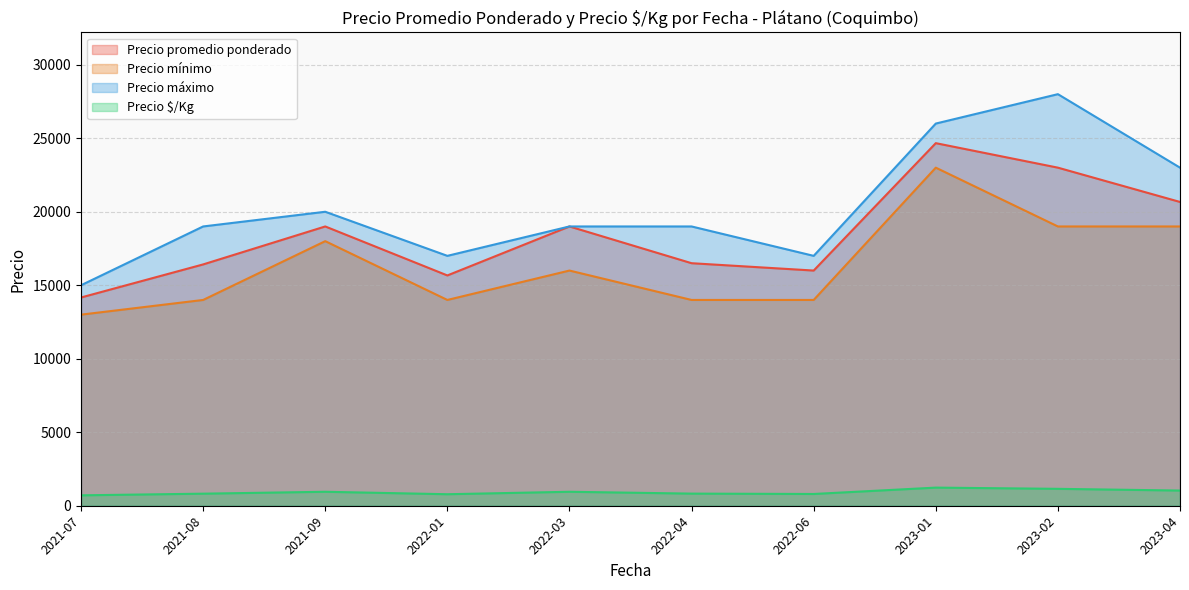

Between 2021-09 and 2023-01, which series saw the biggest shift?

Precio máximo